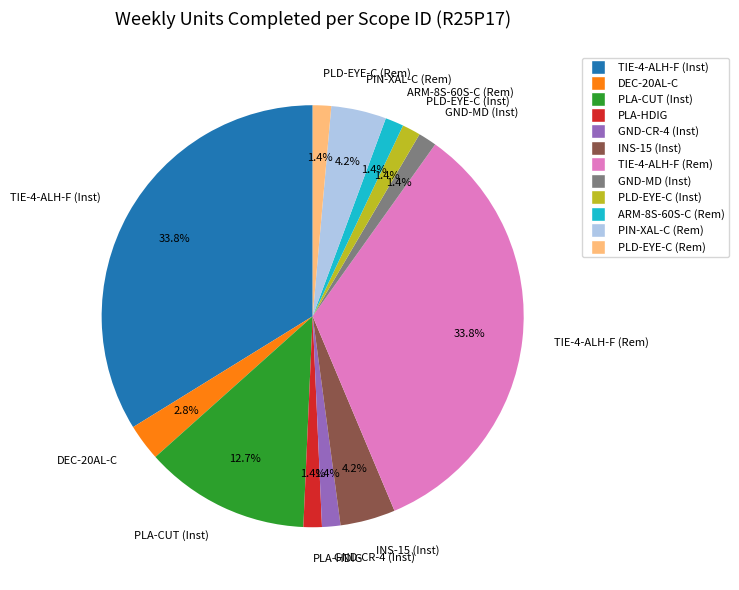

To the nearest percent, what percentage of the pie is TIE-4-ALH-F (Rem)?

34%